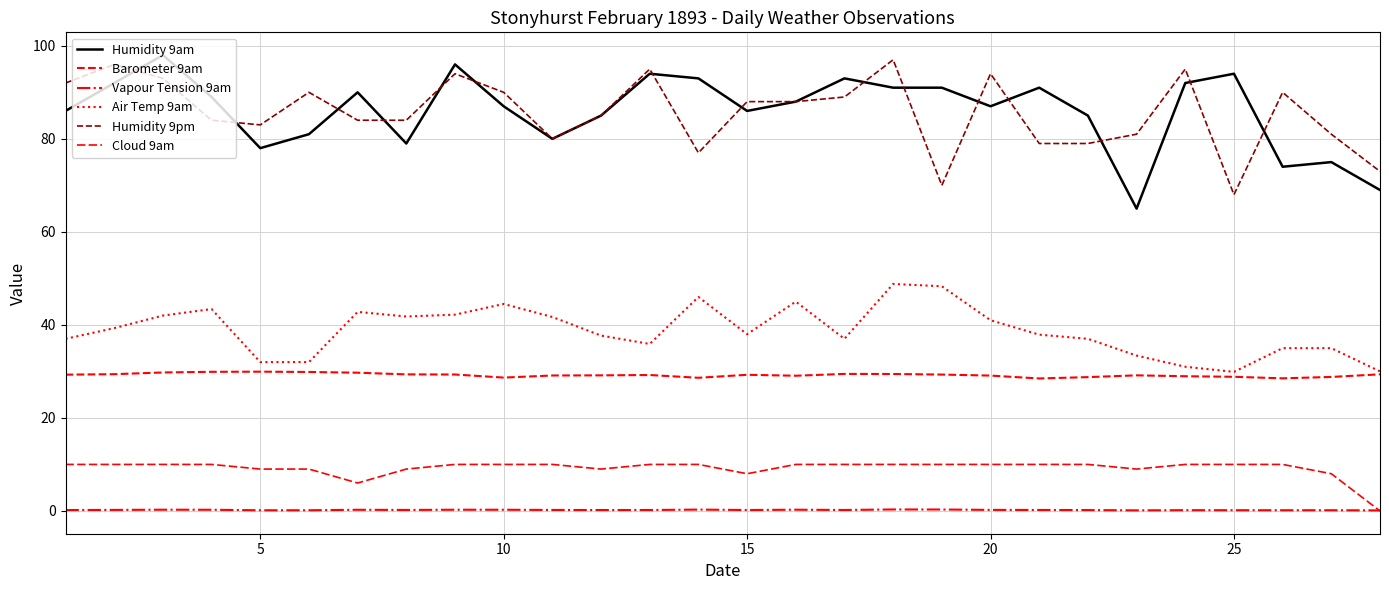

True or false: Cloud 9am has more than 0 interior local peaks.

False